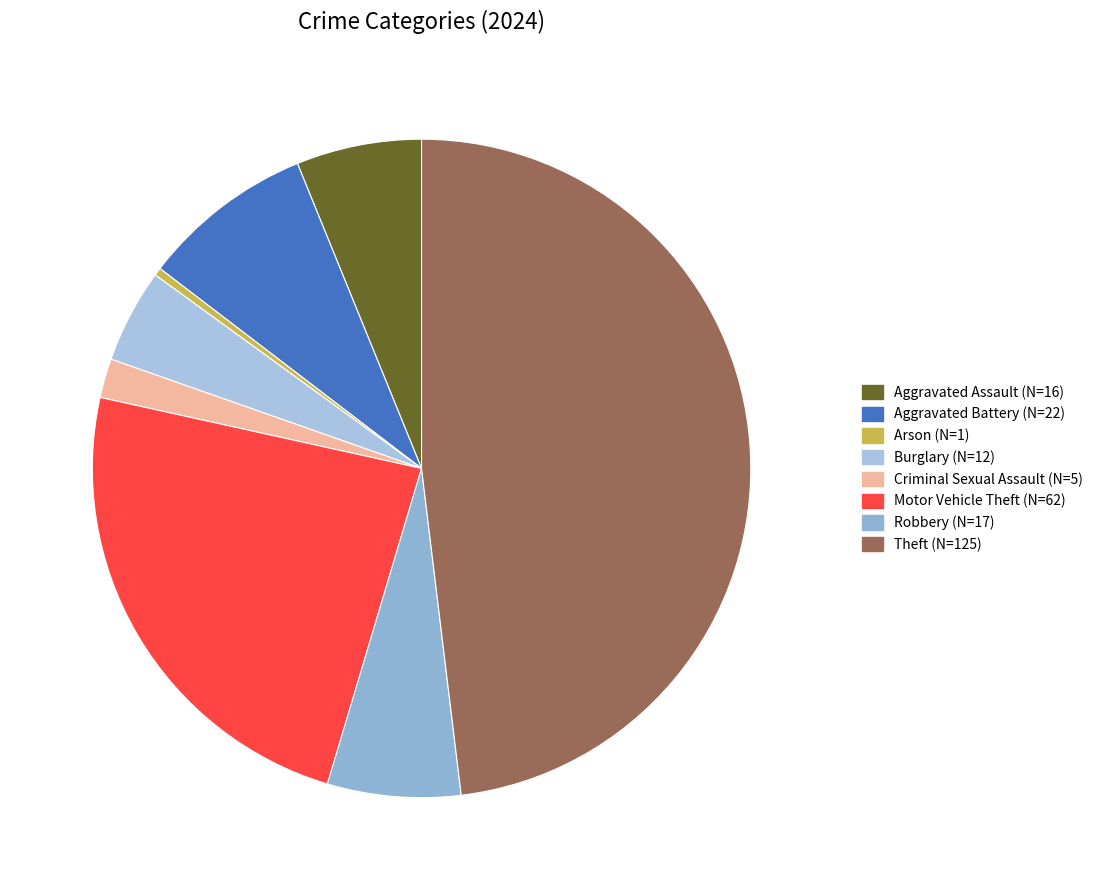

Count the number of slices in the pie.

8